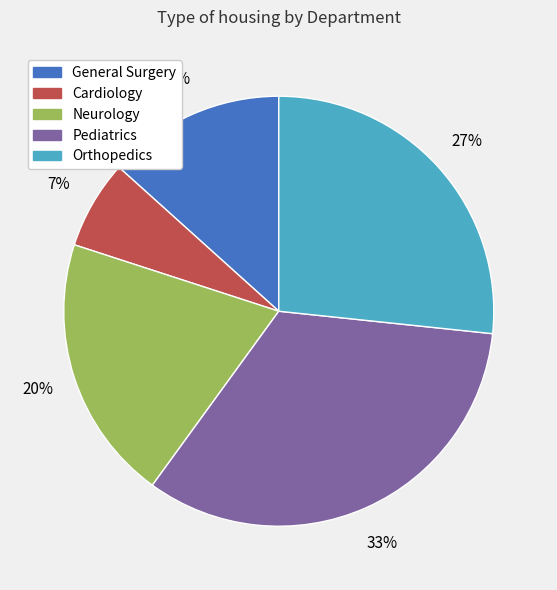

Which category has the smallest portion of the pie?

Cardiology